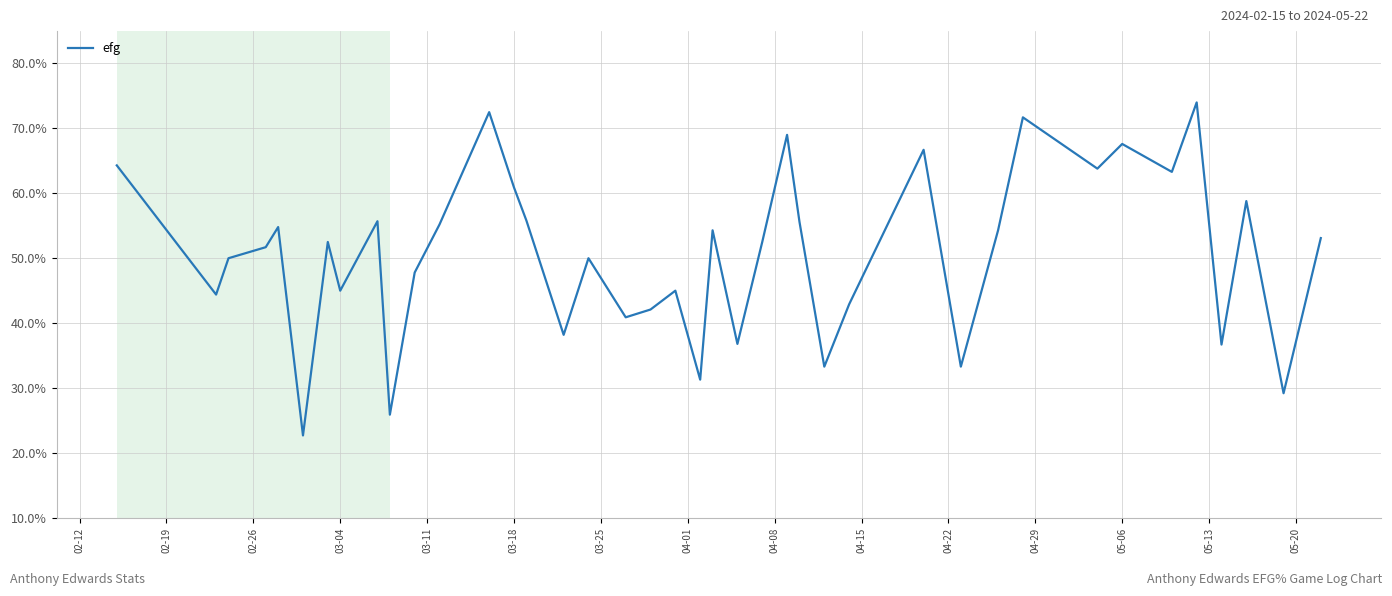

Does the chart have visible grid lines?

Yes